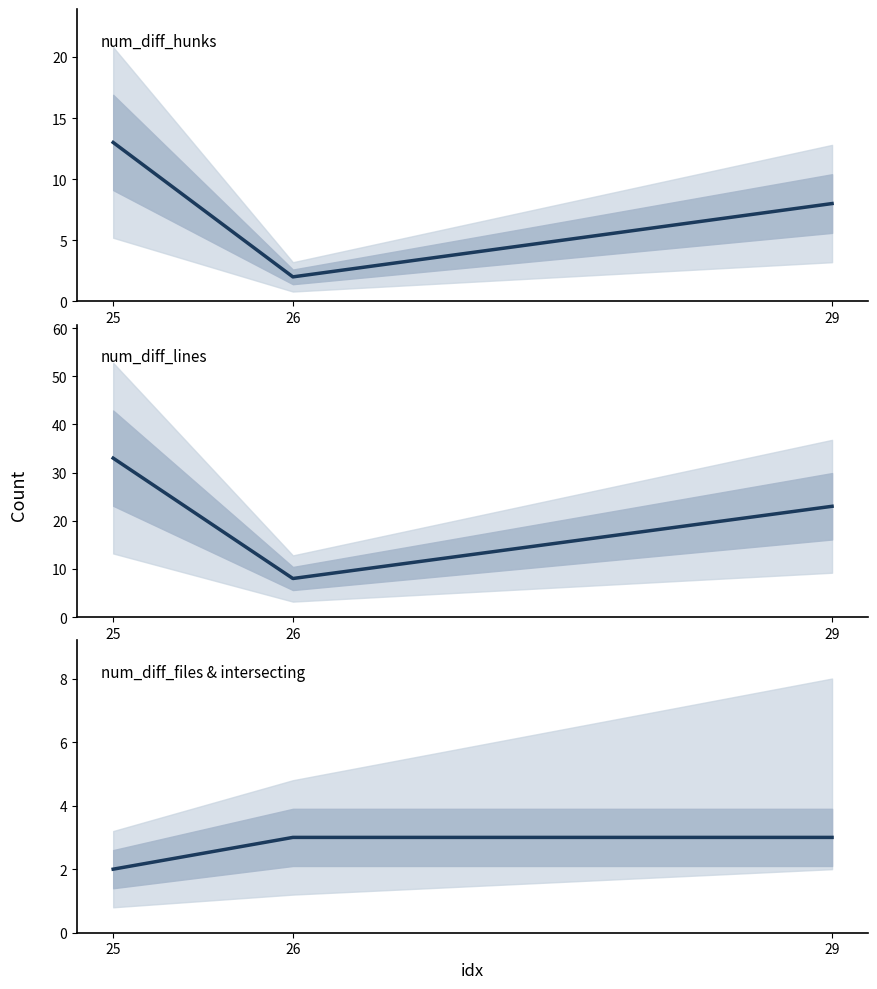

What is the sum of all num_diff_lines values?

64